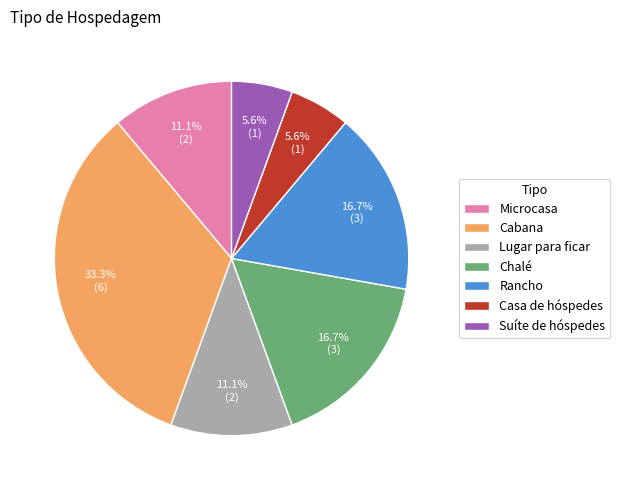

How many slices are in this pie chart?

7